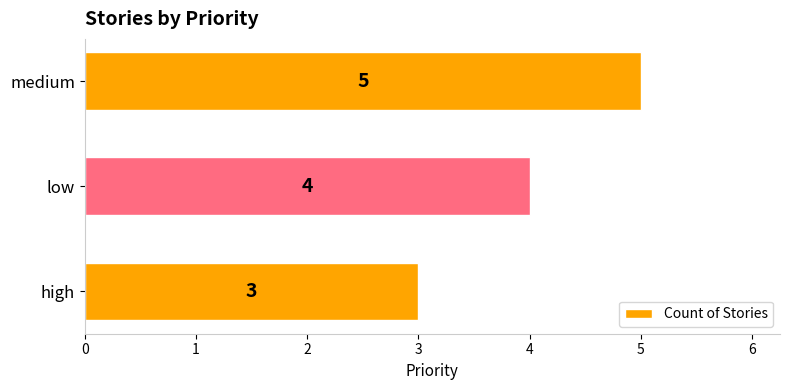

At which label is the value closest to 4?

low